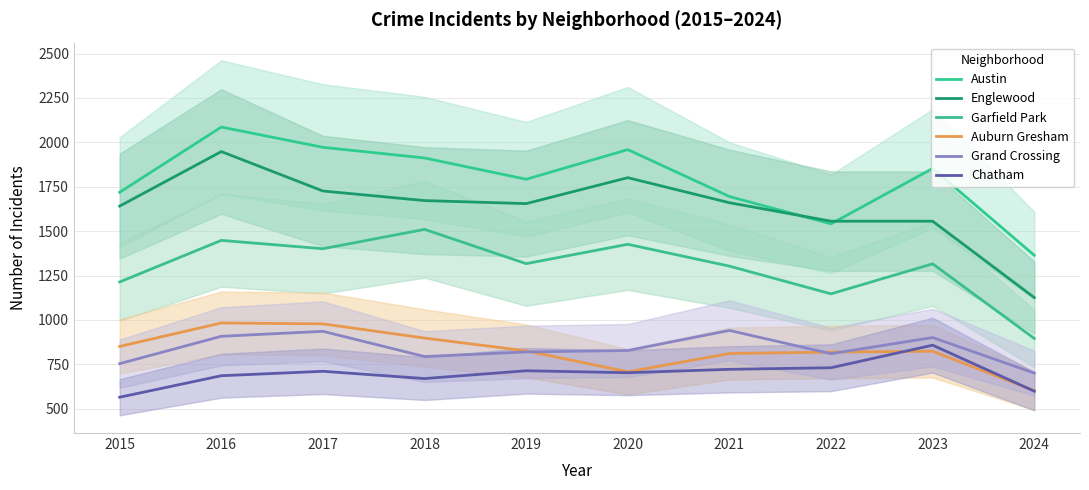

True or false: Englewood and Auburn Gresham cross at least once.

False